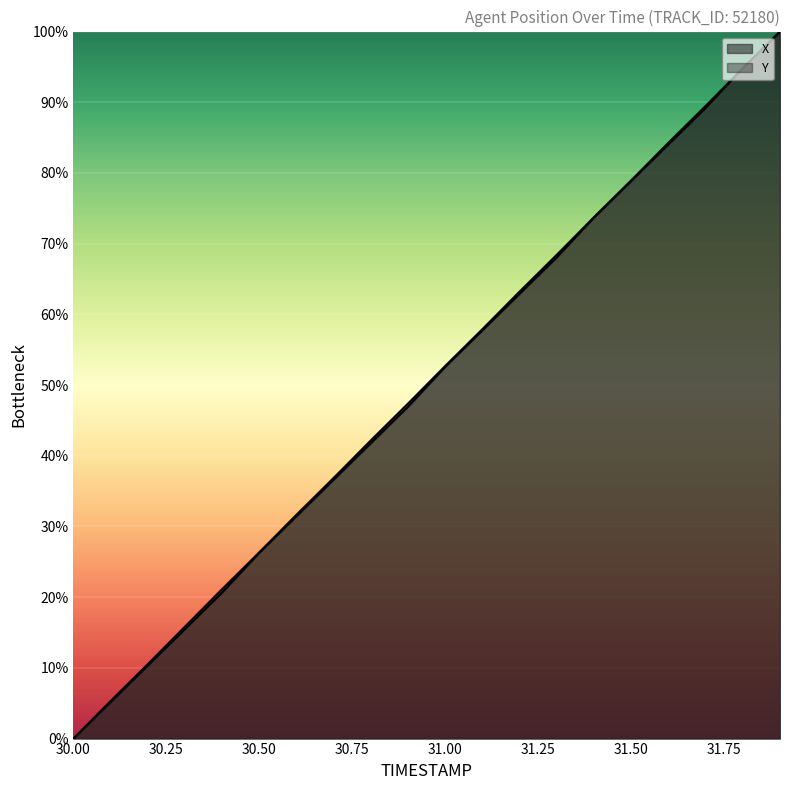

How many lines are shown in the chart?

2